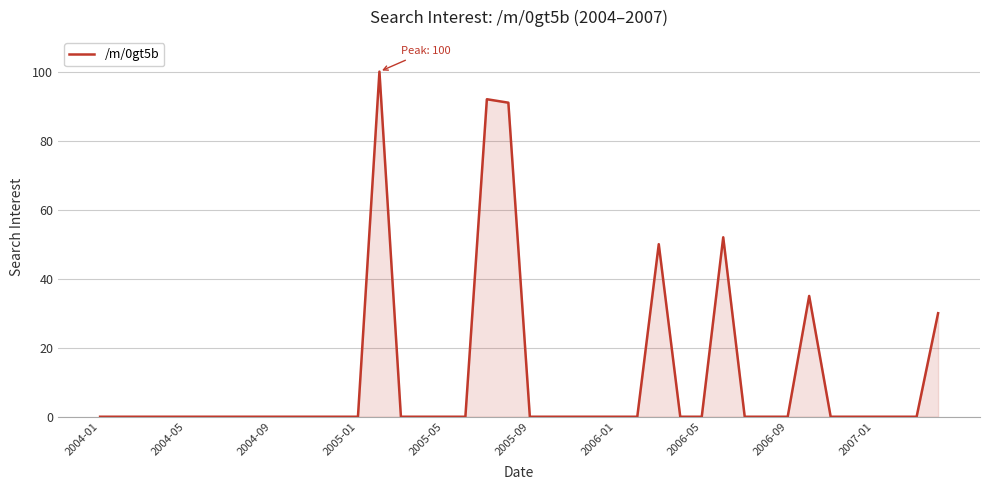

What is the maximum value shown in the chart?

100